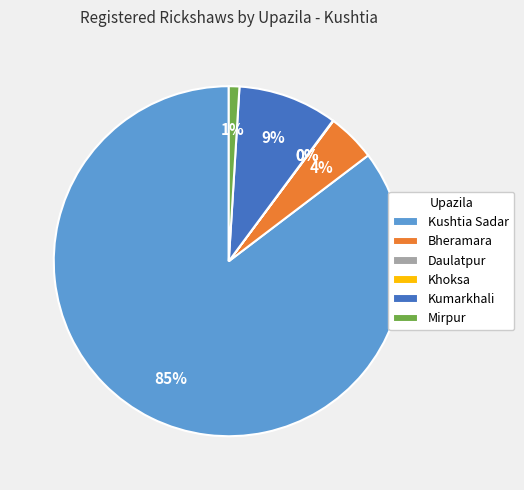

What is the change in value from Kushtia Sadar to Kumarkhali?

-3356